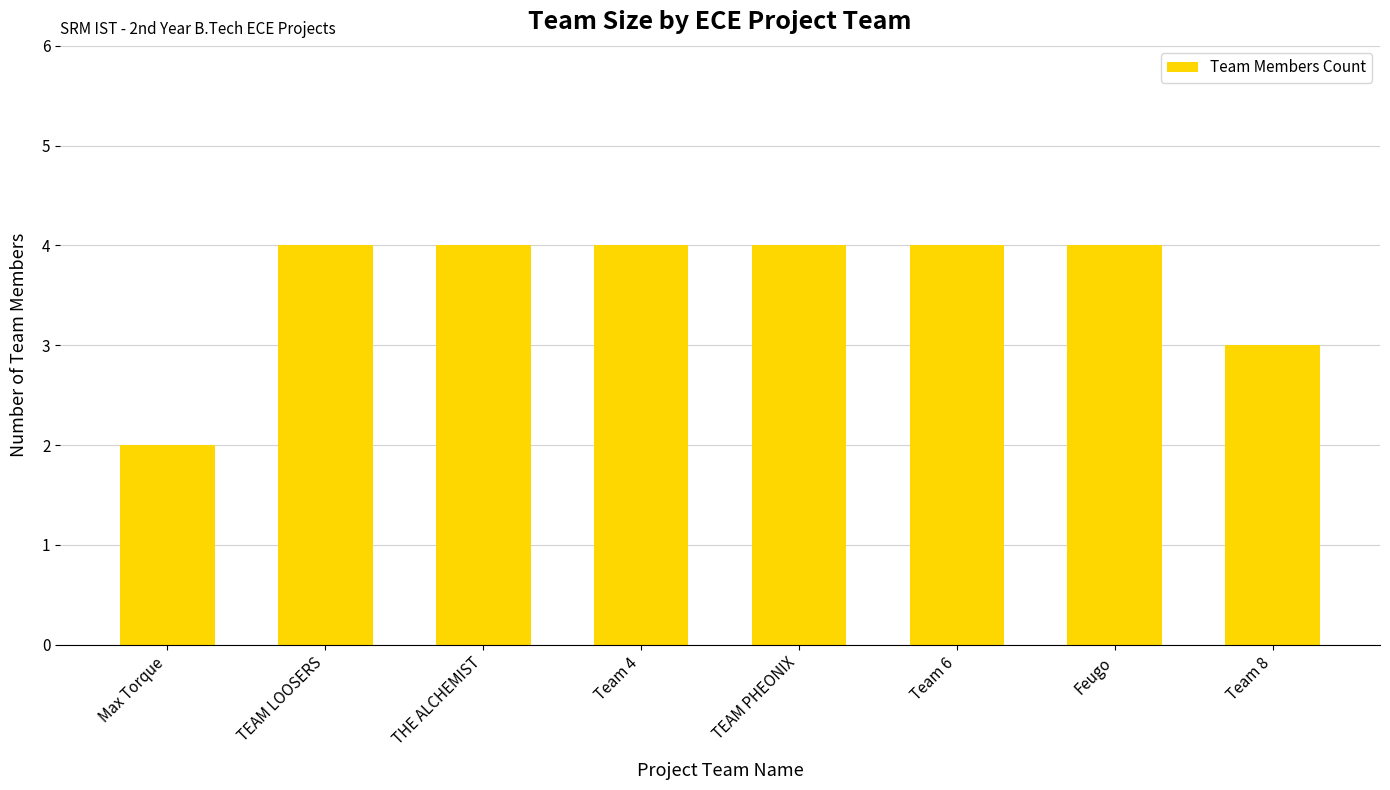

What is the value of the 7th bar from the left?

4